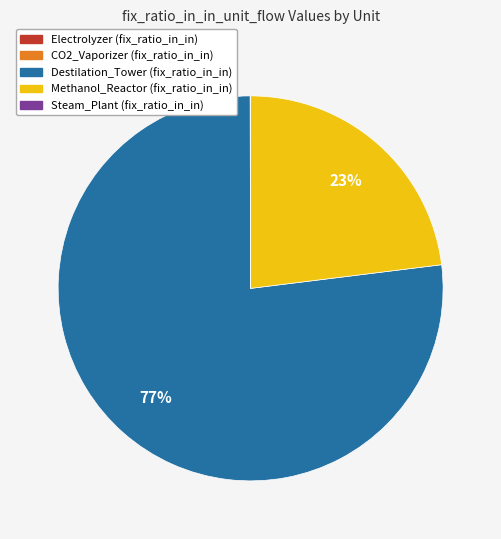

Which category accounts for the majority?

Destilation_Tower (fix_ratio_in_in)